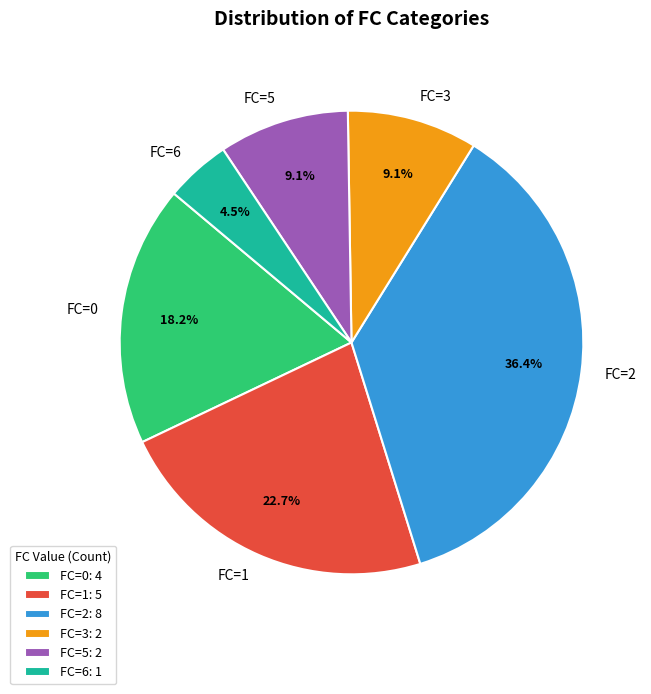

What is the ratio of the value at FC=0 to the value at FC=2?

0.5